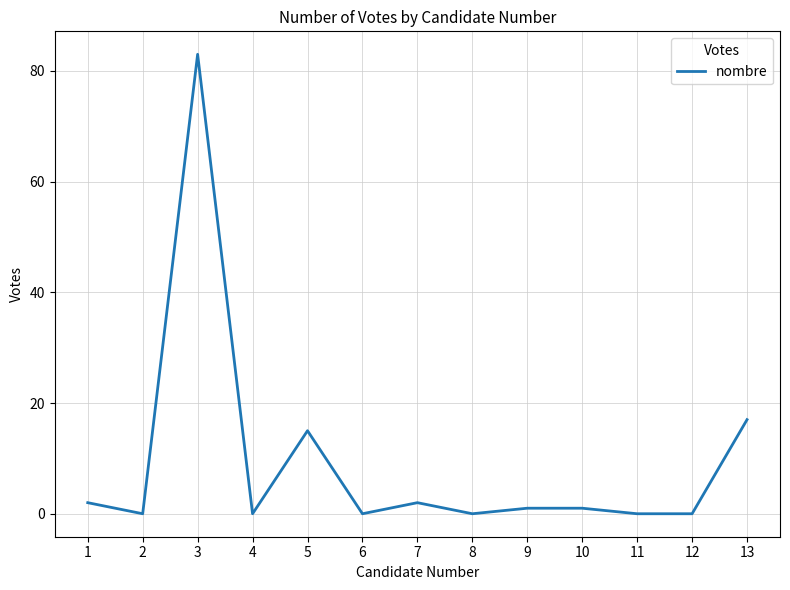

Between 8 and 9, which is larger?

9